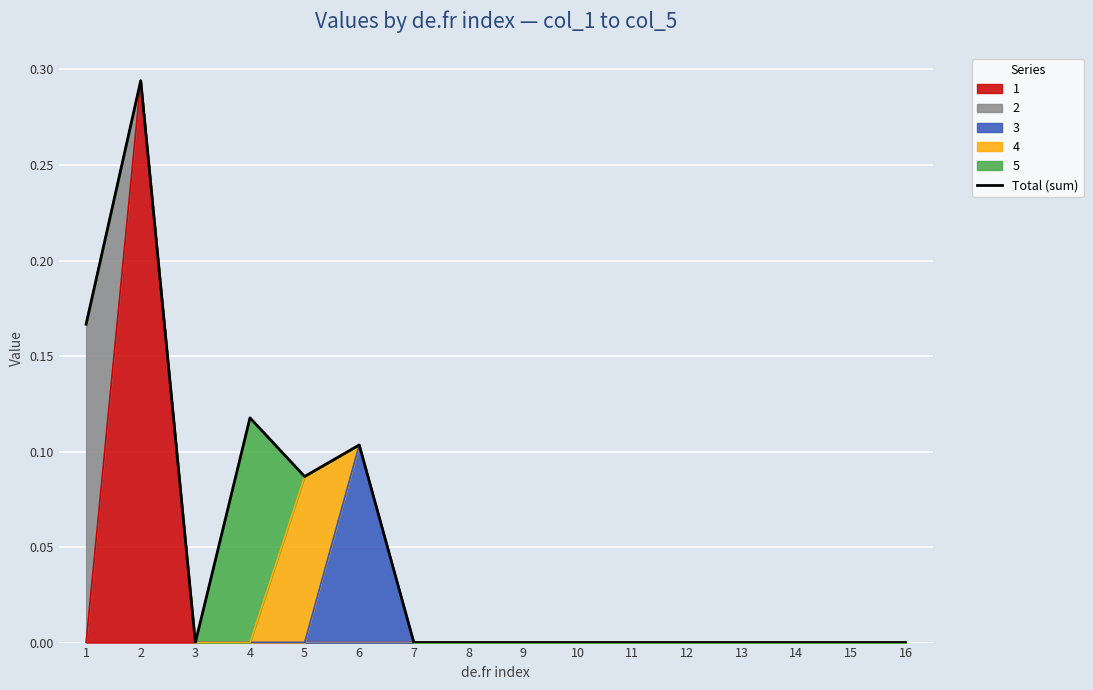

Which category has the lowest value across all series?

3